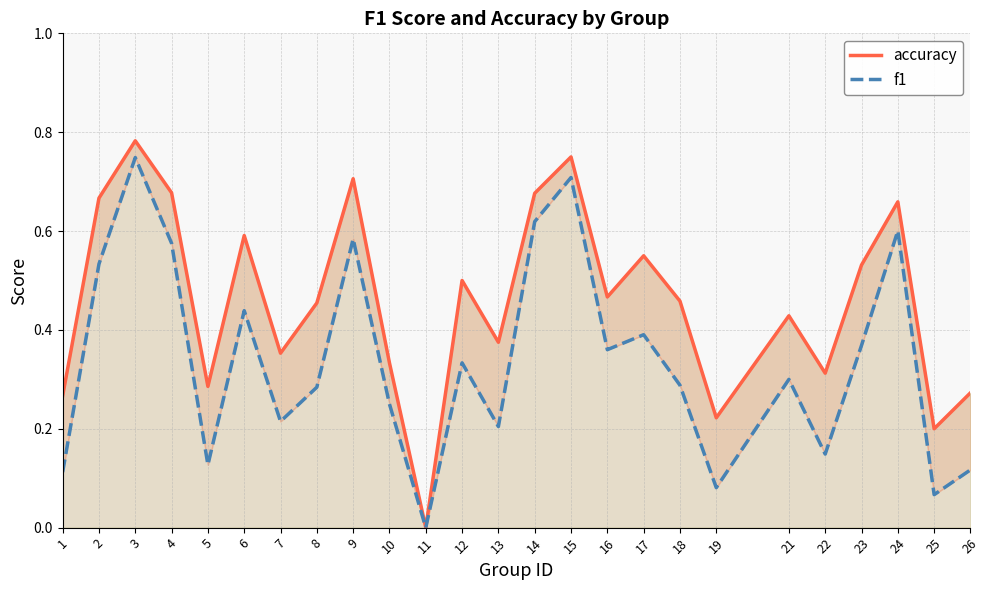

True or false: f1 and accuracy cross at least once.

False